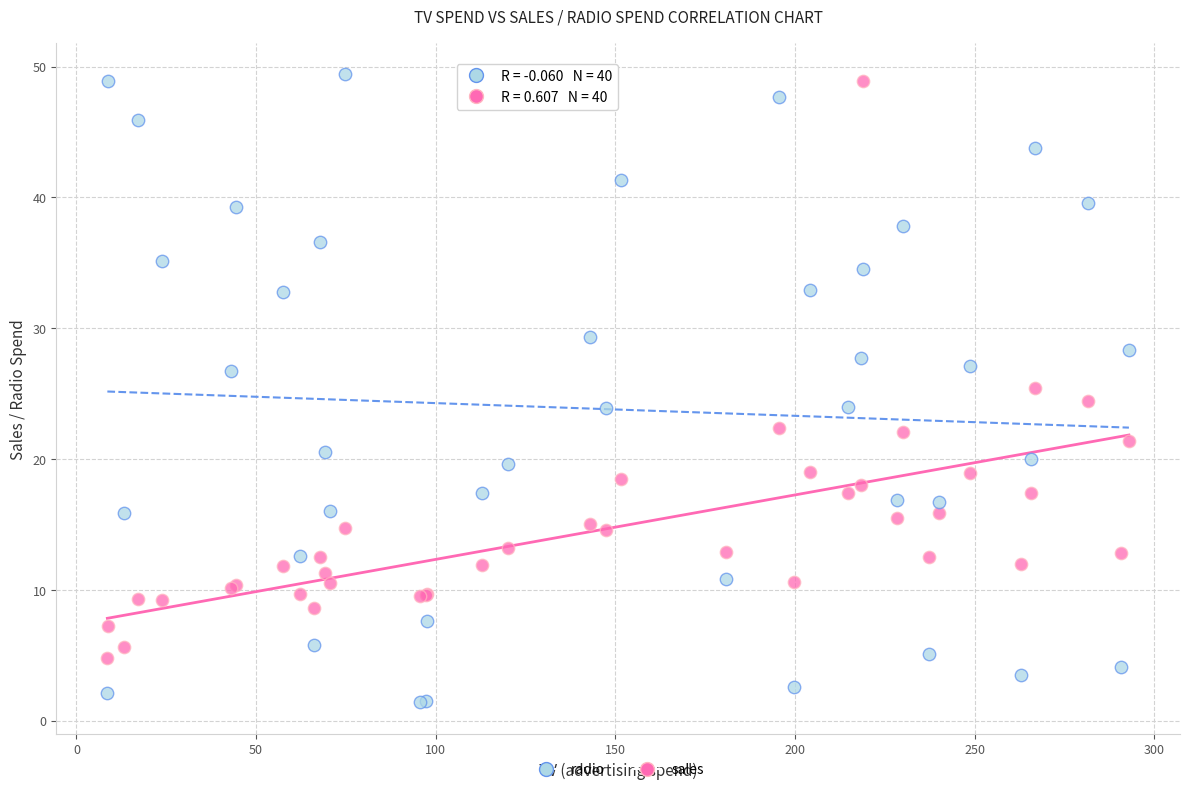

Which series contains the lowest Y value?

radio